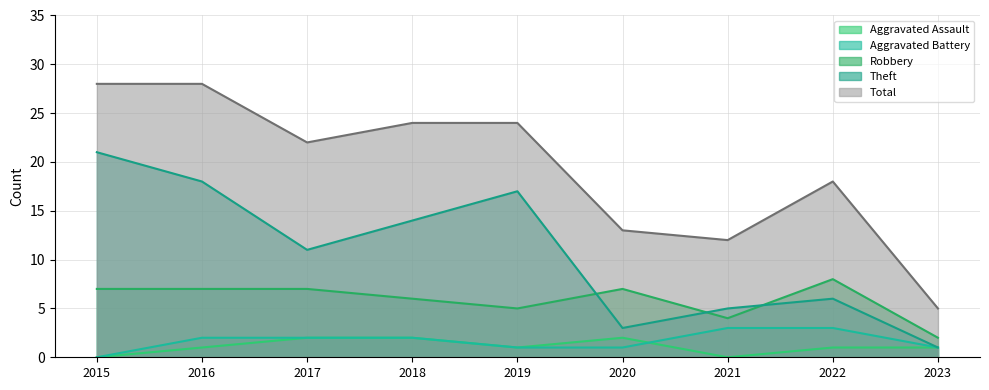

True or false: Total and Aggravated Battery cross at least once.

False